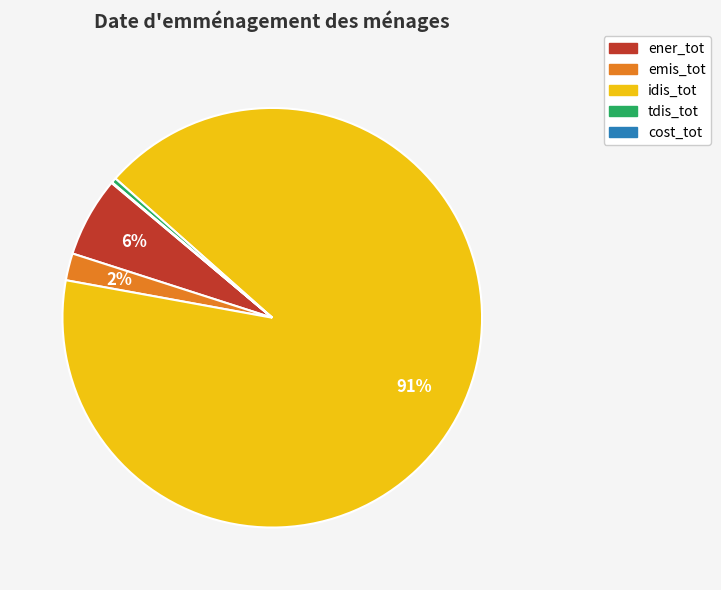

Is it true that tdis_tot is 10% of the pie?

False